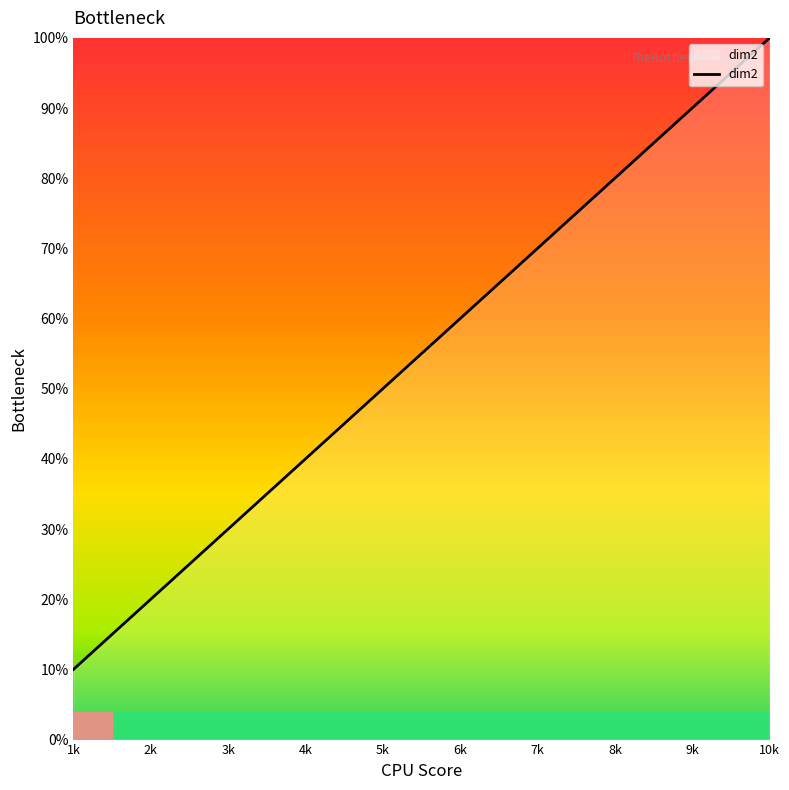

Which has a higher value, 9k or 6k?

9k